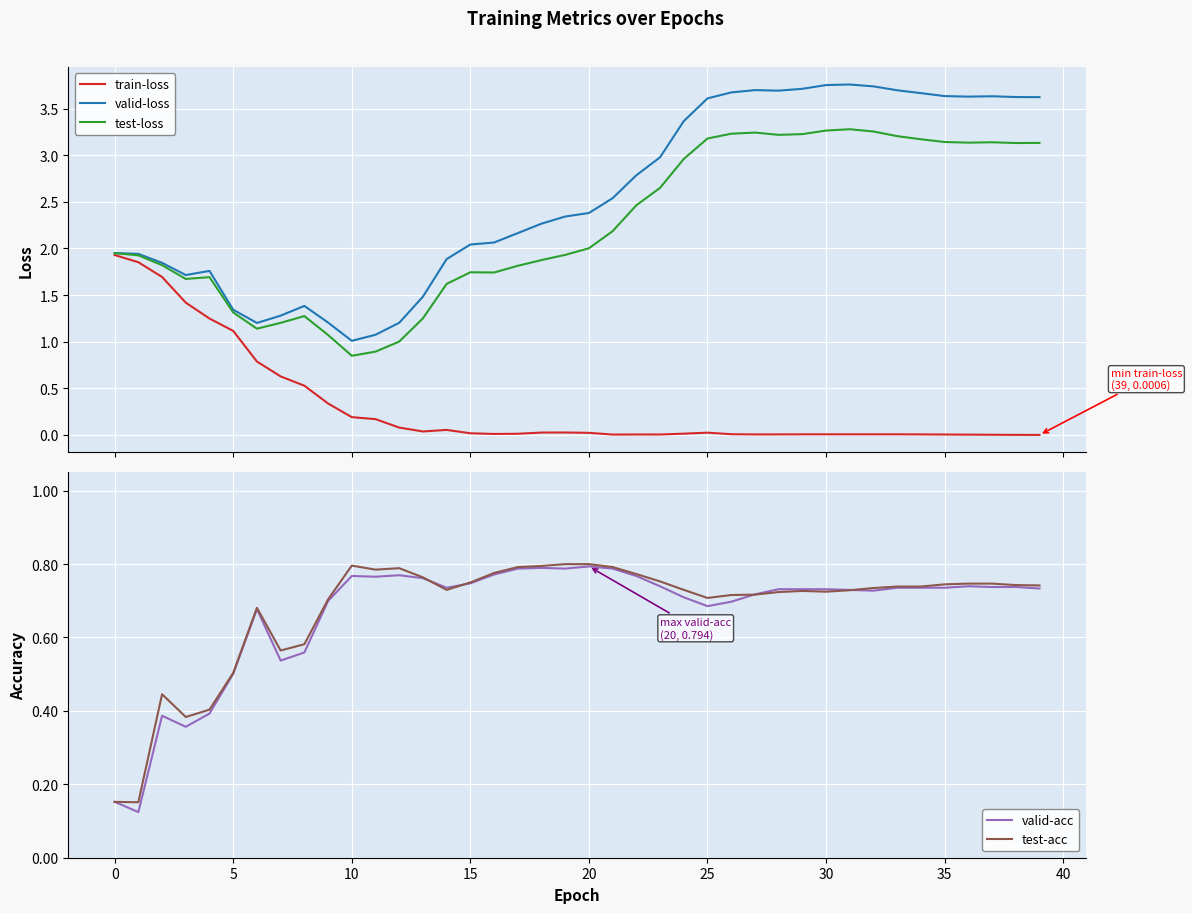

The value of test-acc at 5 is 0.5. True or false?

True